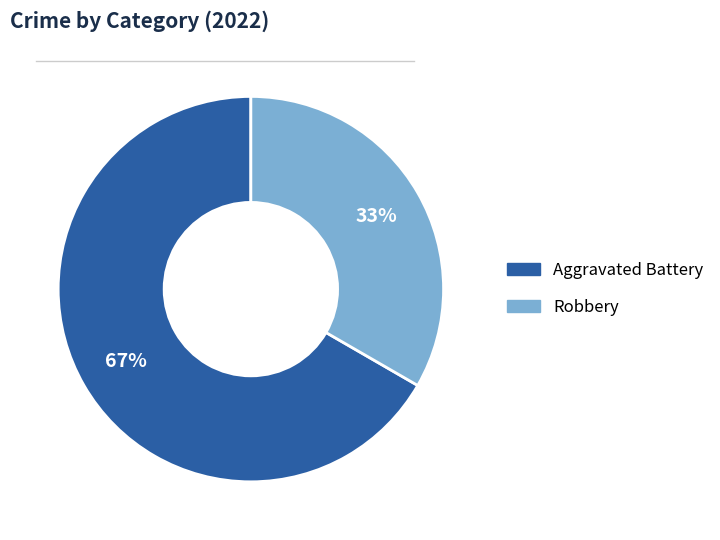

To the nearest percent, what is the average slice percentage?

50%